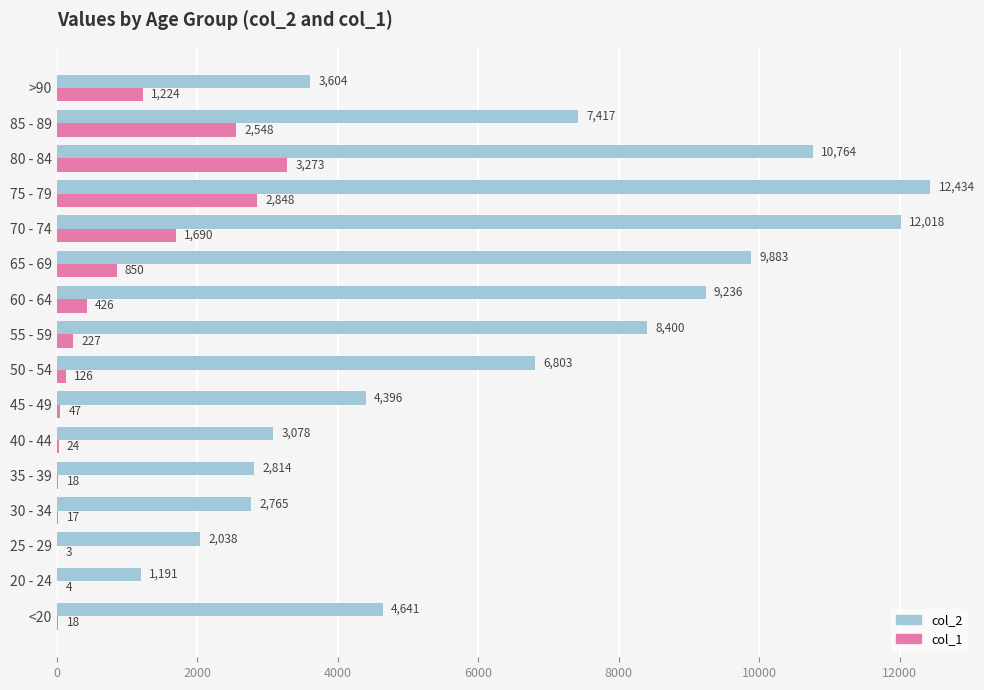

At which label does col_2 reach its peak?

75 - 79